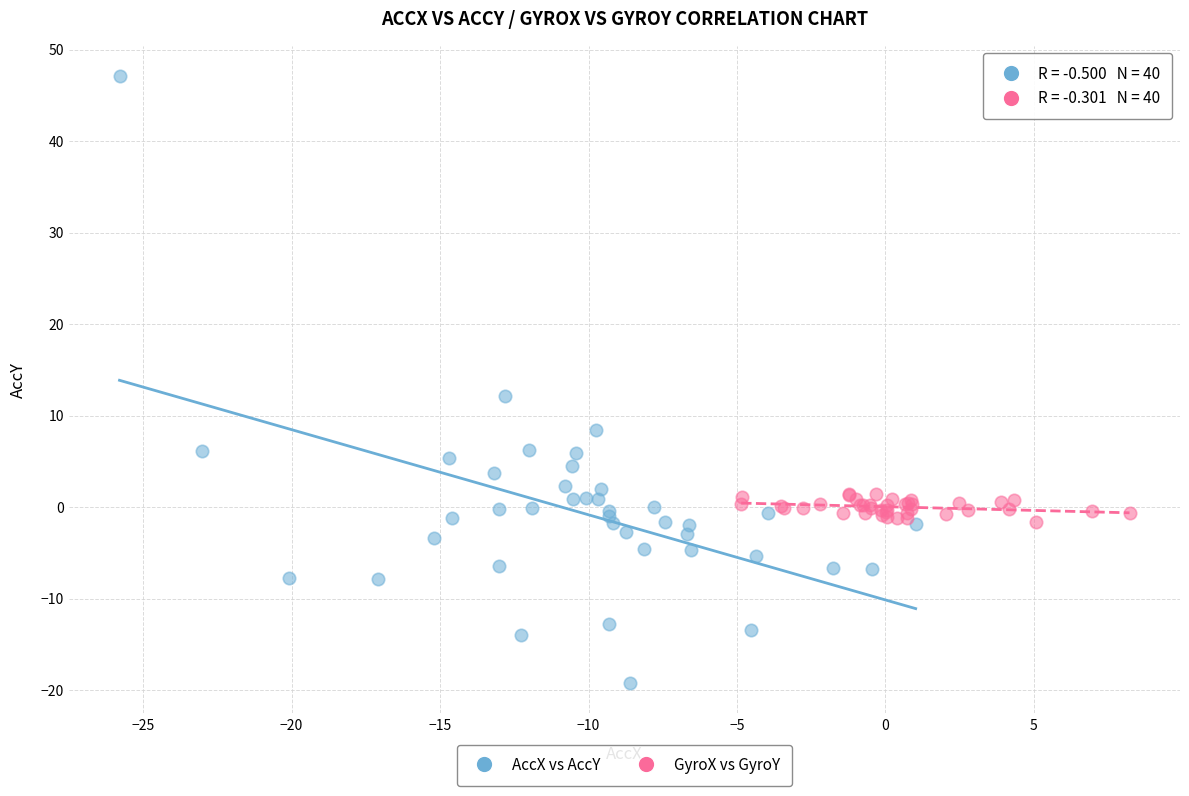

Which series reaches the minimum Y coordinate?

AccX vs AccY